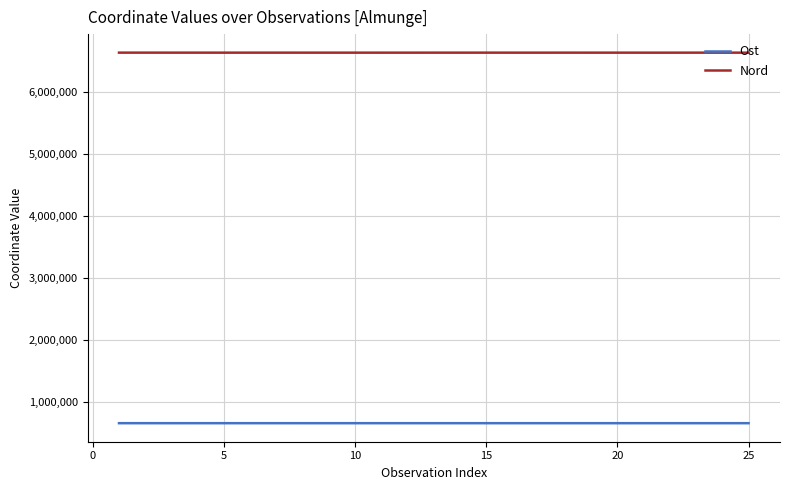

List the series in order of their overall mean, highest first.

Nord, Ost